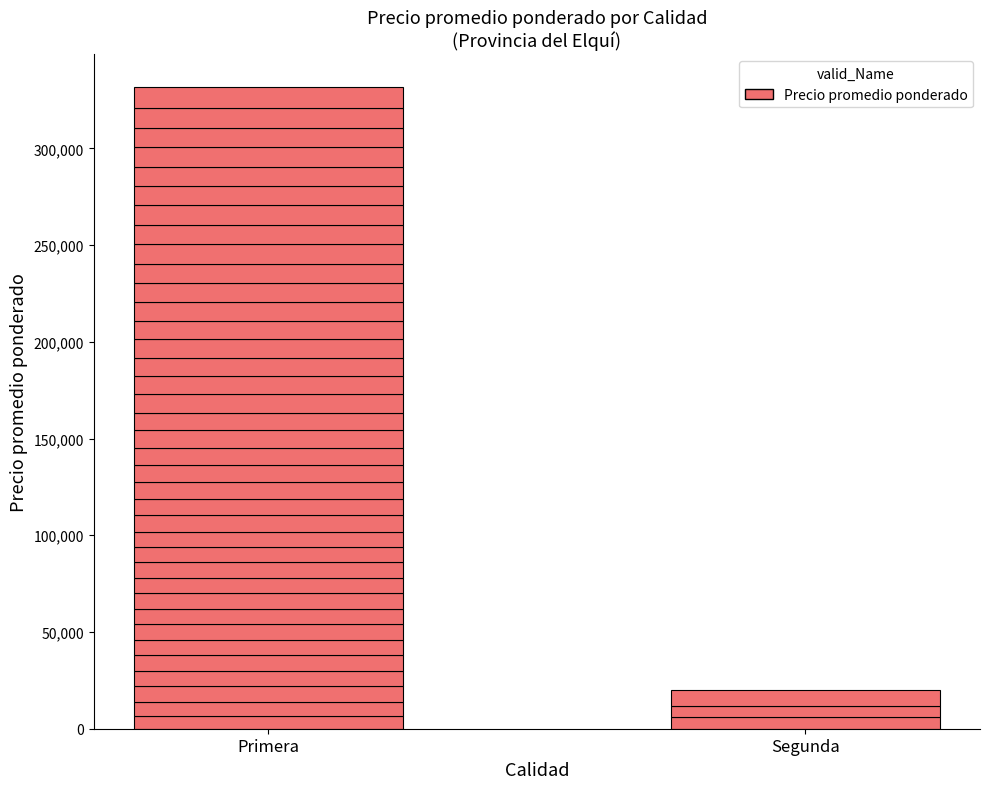

True or false: the data shows 11000 at 10.

True